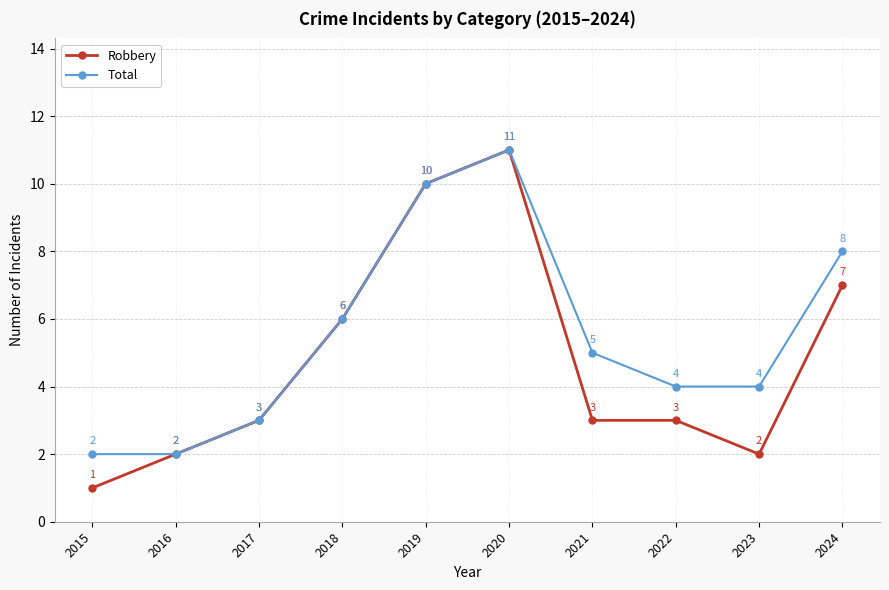

List the series in order of their overall mean, lowest first.

Robbery, Total